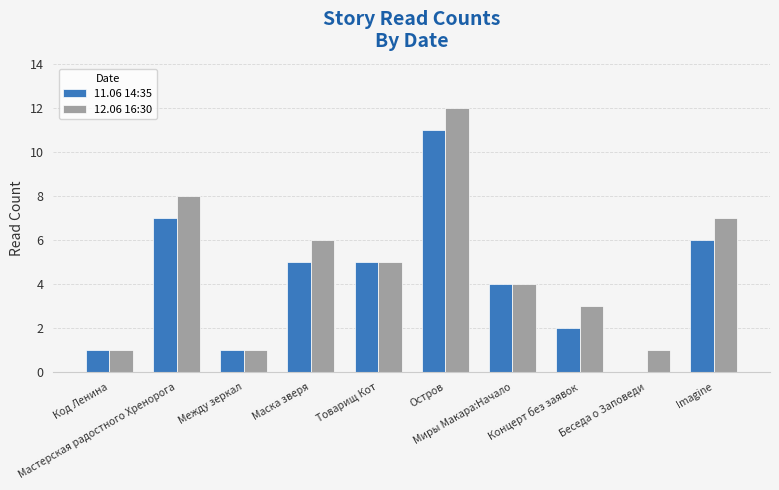

Does the chart contain stacked bars?

No